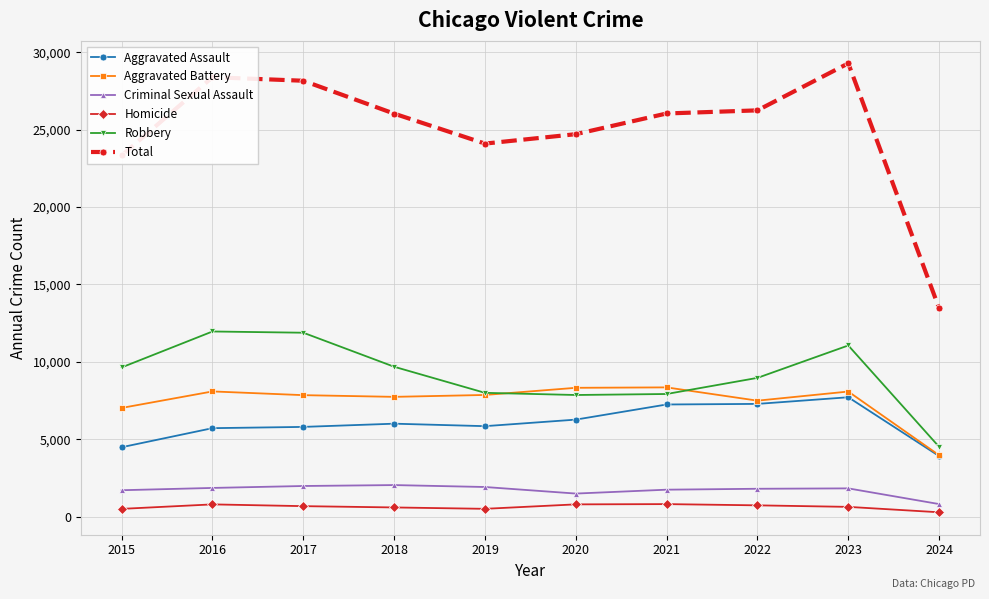

Rank the series at 2015 from highest to lowest value.

Total, Robbery, Aggravated Battery, Aggravated Assault, Criminal Sexual Assault, Homicide